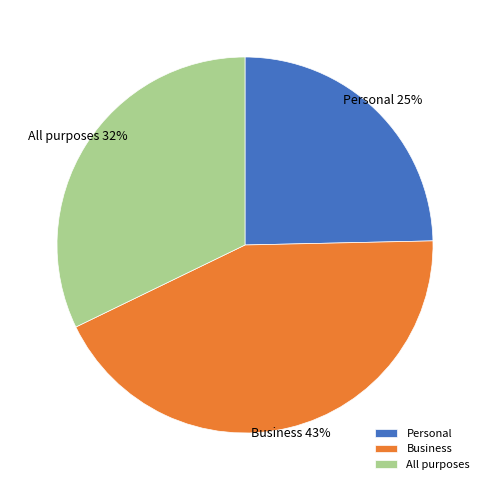

Is it true that All purposes is 25% of the pie?

False